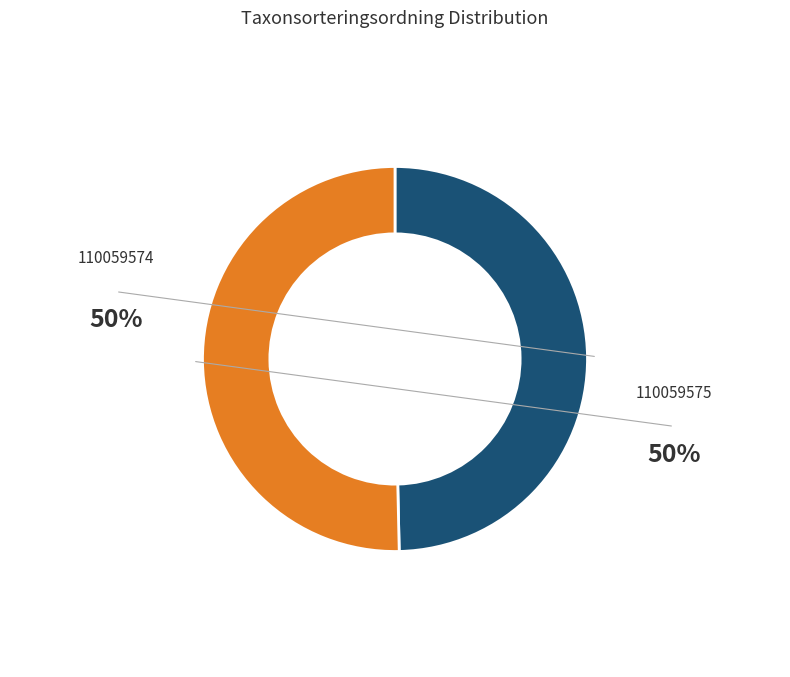

Does any single category account for the majority?

Yes